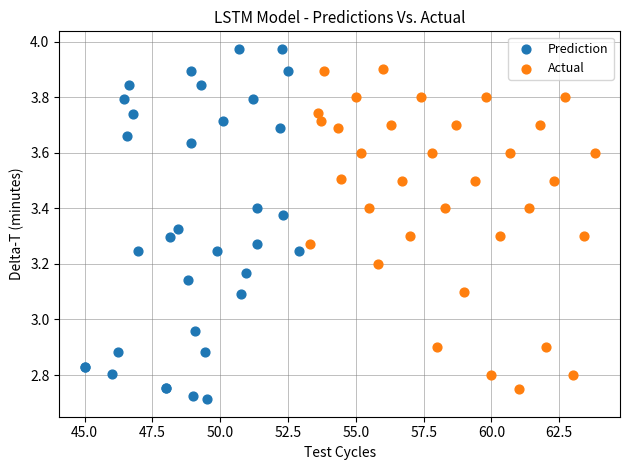

Which series contains the highest Y value?

Prediction